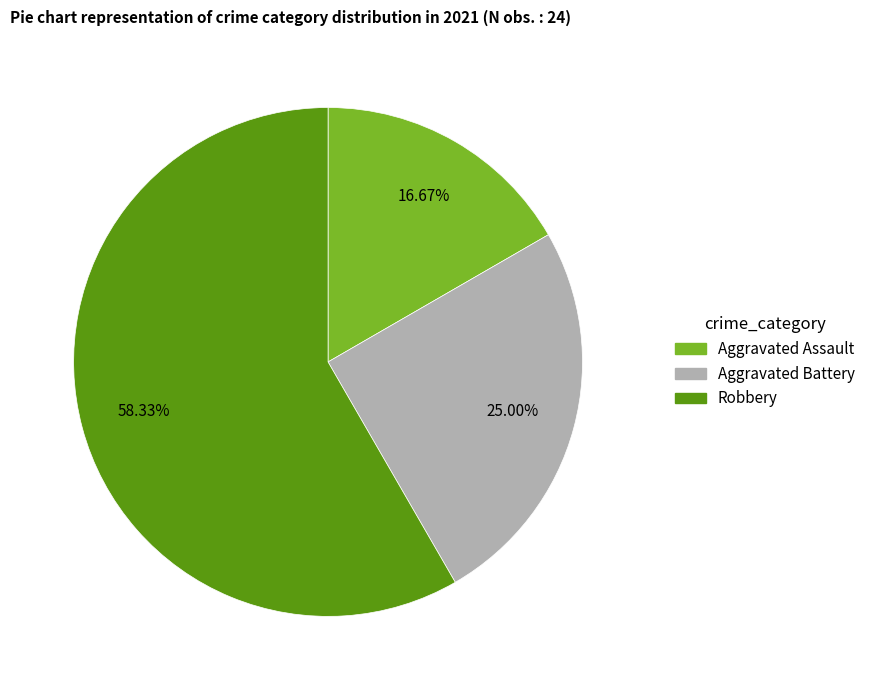

Count the number of slices in the pie.

3